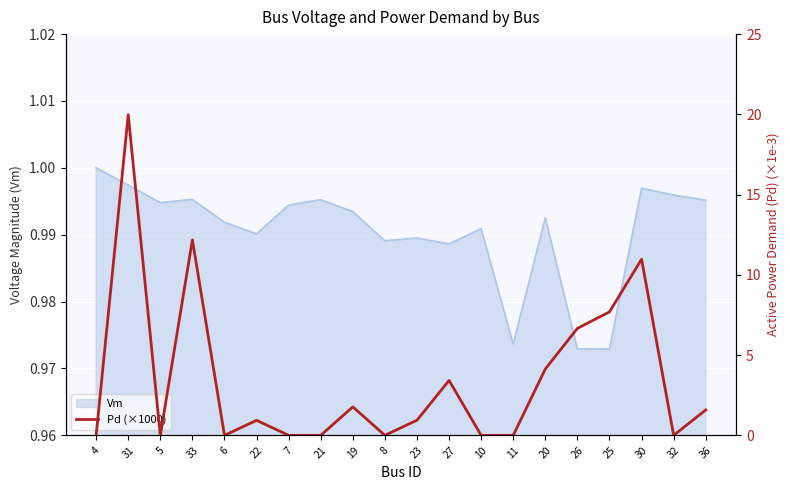

Where is the first local maximum?

31